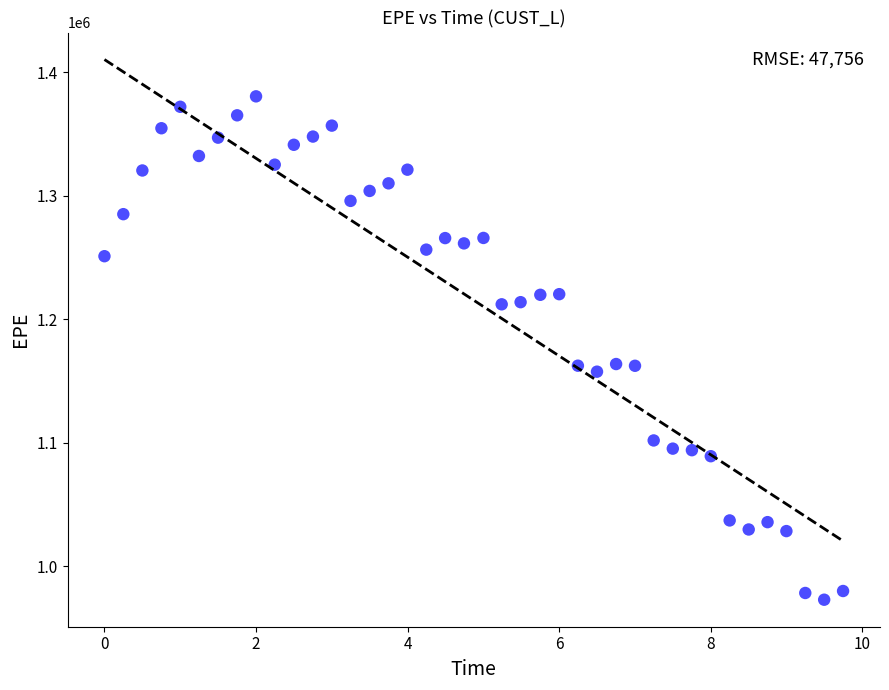

What is the range of X values (max minus min)?

9.7